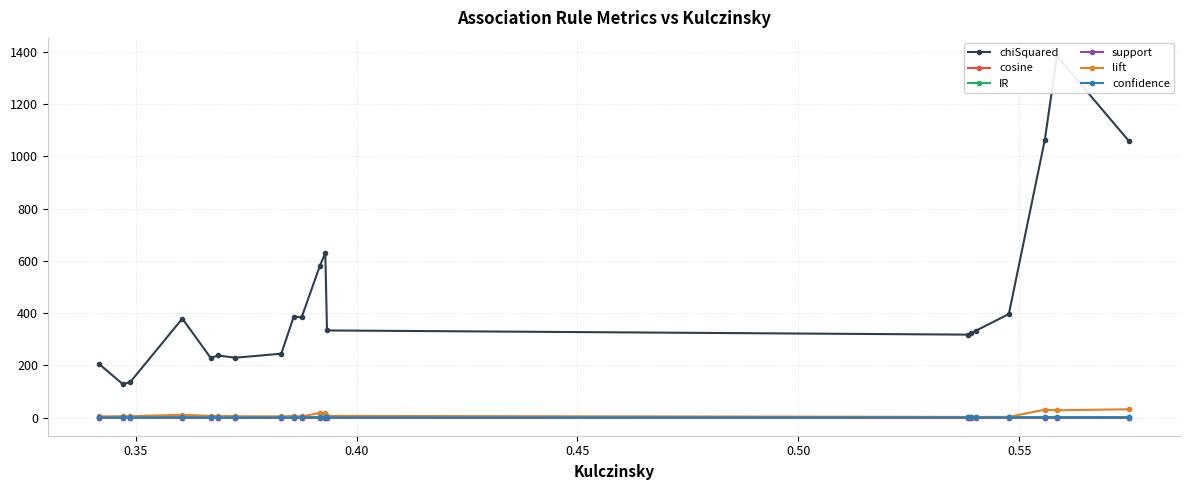

True or false: support and IR intersect in this chart.

False